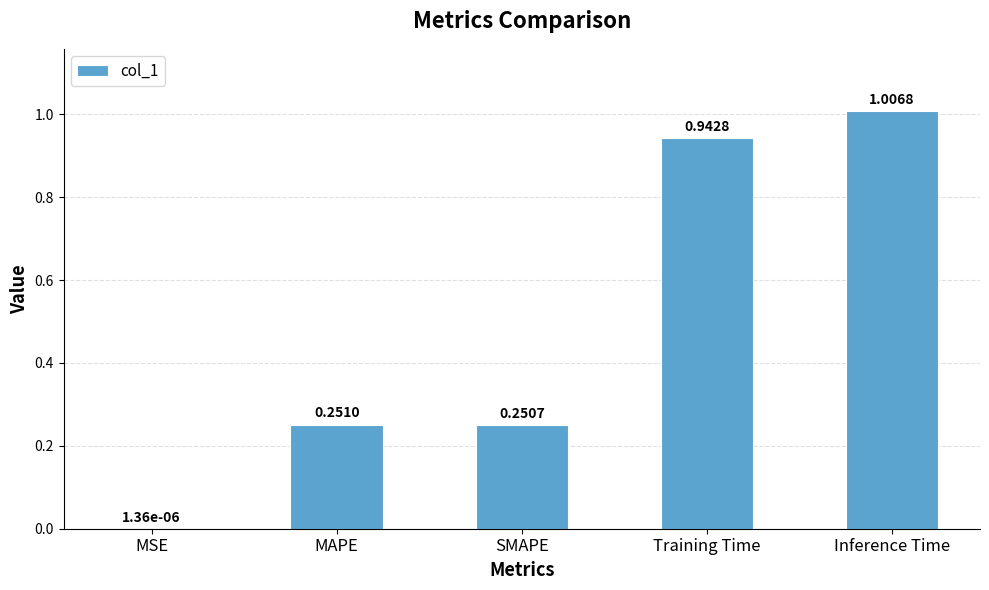

At which label is the value closest to 0?

MSE